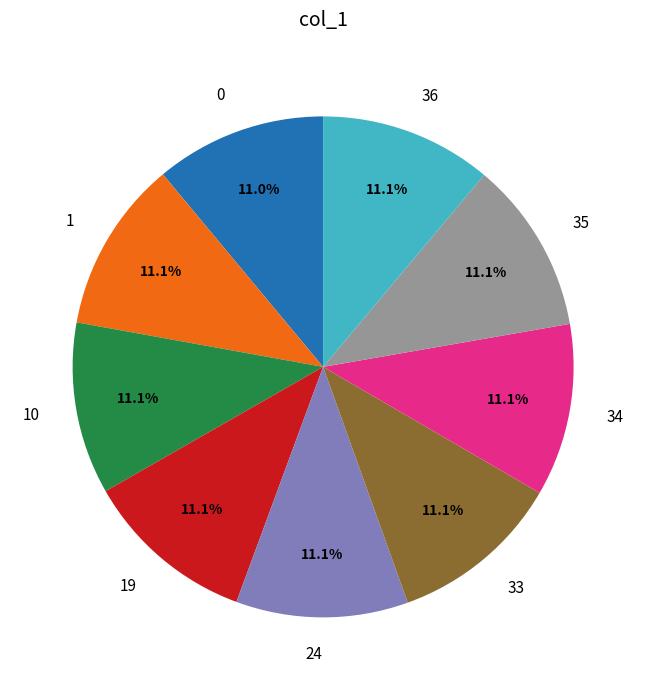

What is the ratio of the value at 36 to the value at 10?

1.0